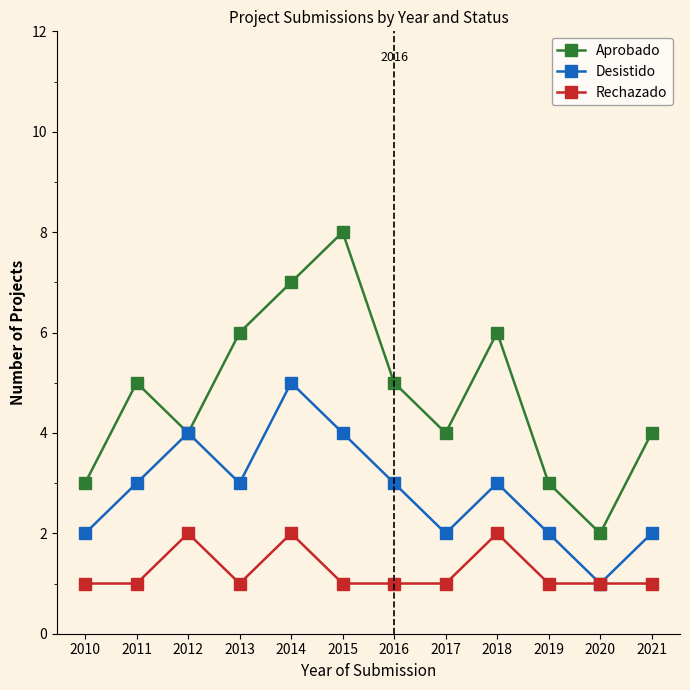

What is the average value of the Rechazado series?

1